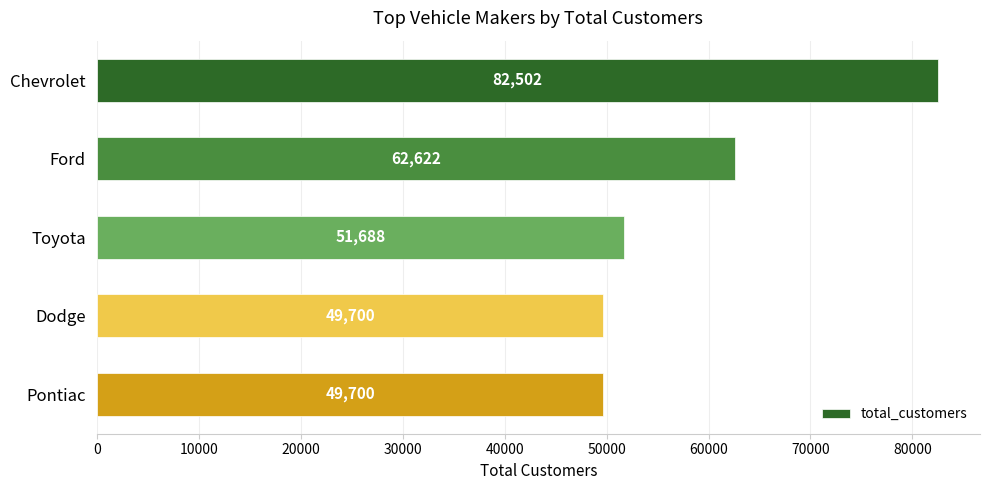

What is the value of the 1st bar from the top?

82502